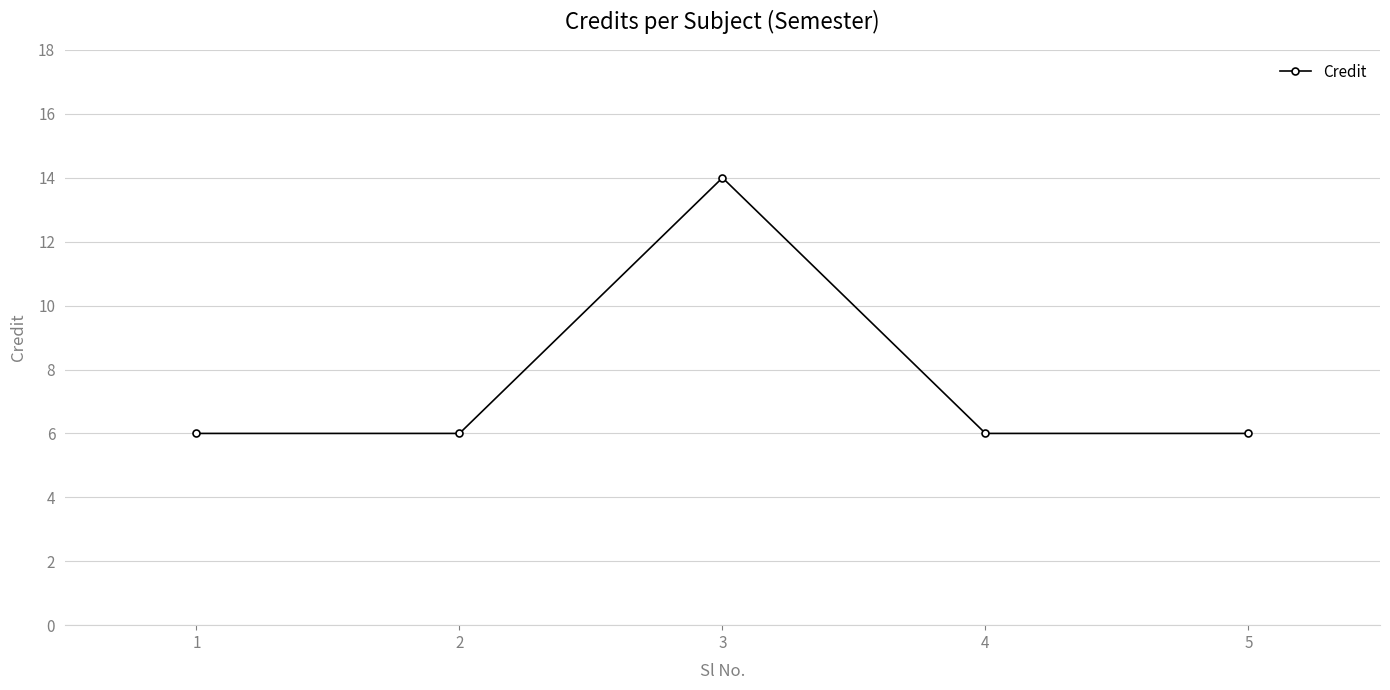

How many values are between 6 and 7?

4